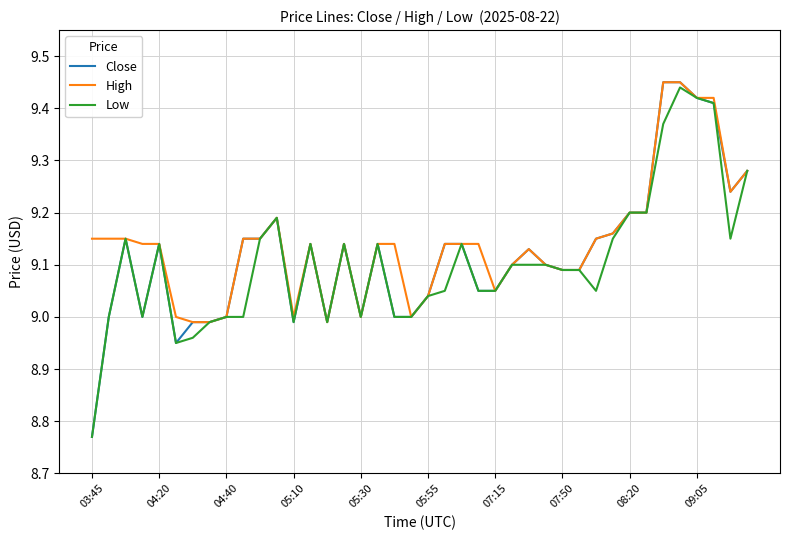

Which series has the largest range (max minus min)?

Close